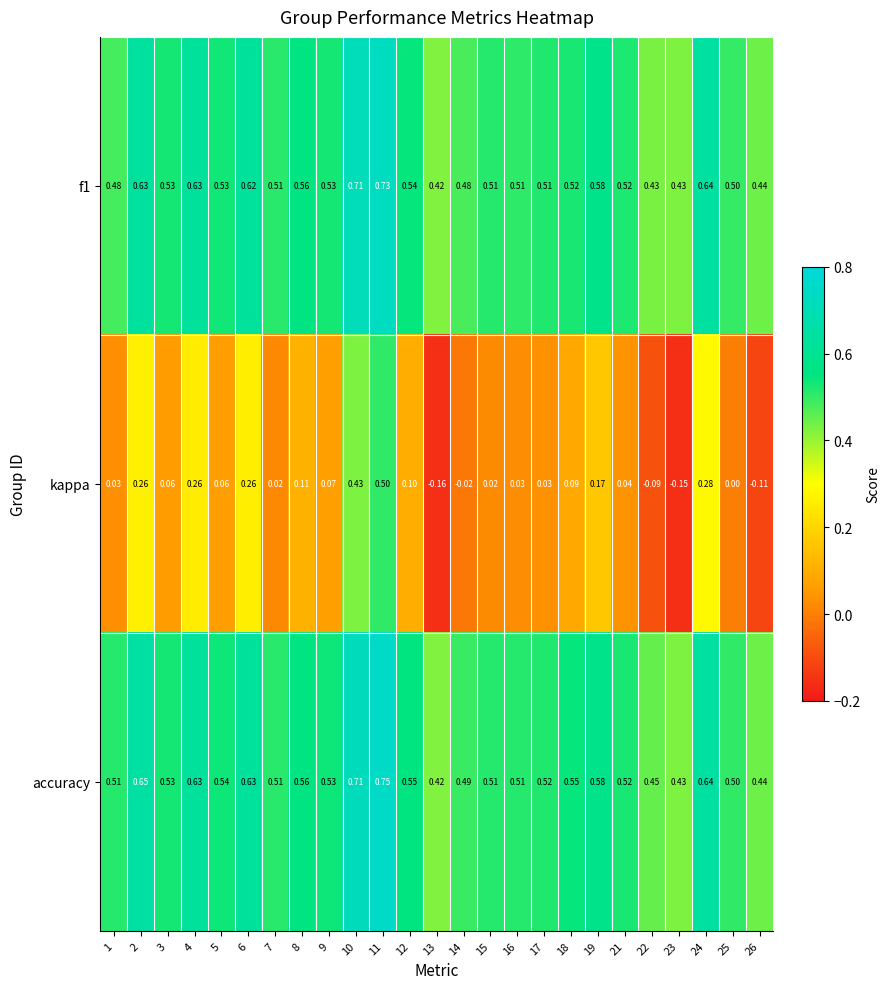

Between 9 and 15, which series saw the biggest shift?

kappa